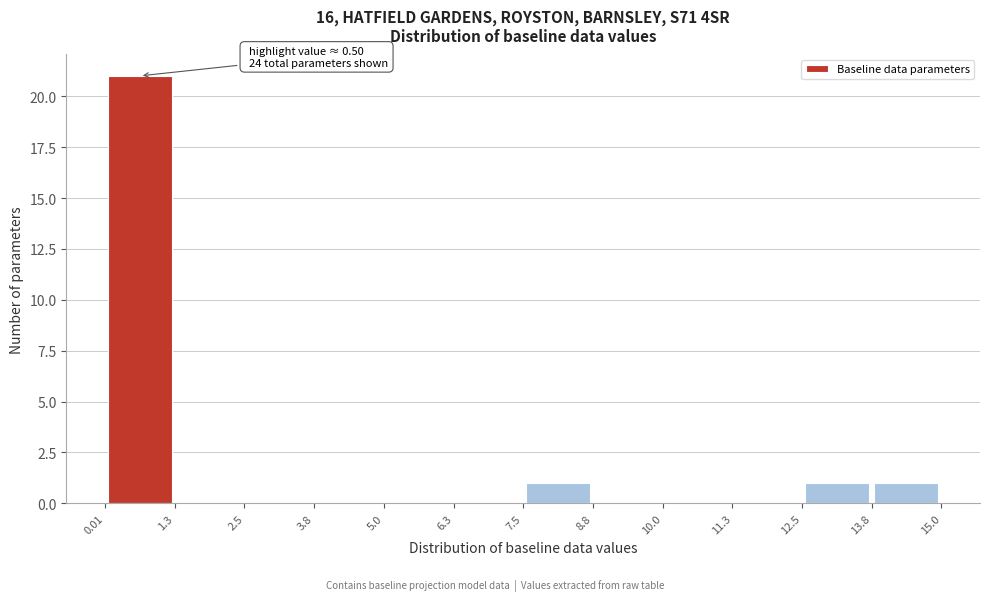

Which range on the x-axis has the tallest bar?

0.01 to 1.3